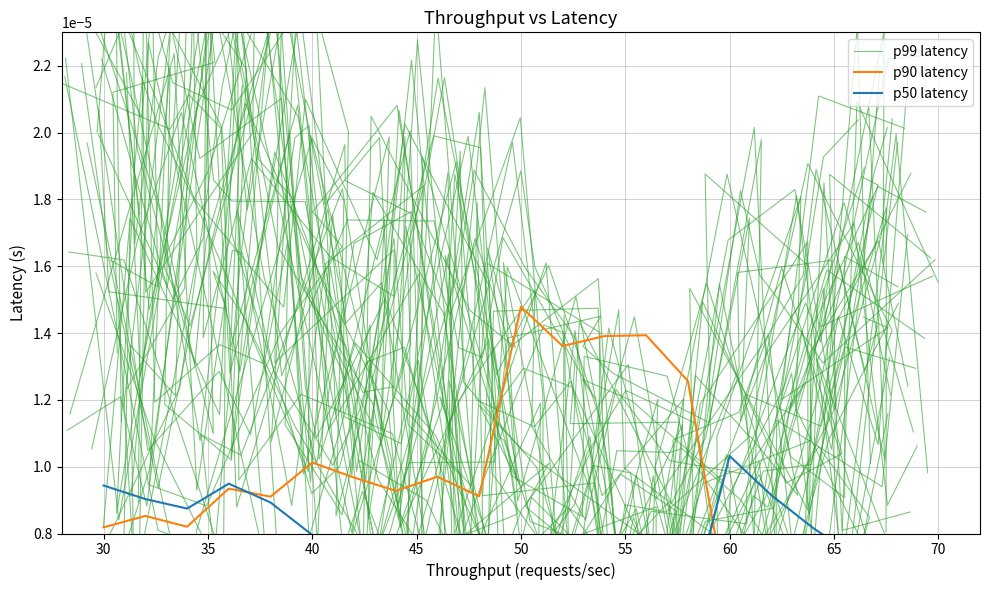

Is it true that p50 latency equals 0.0 at 65?

True